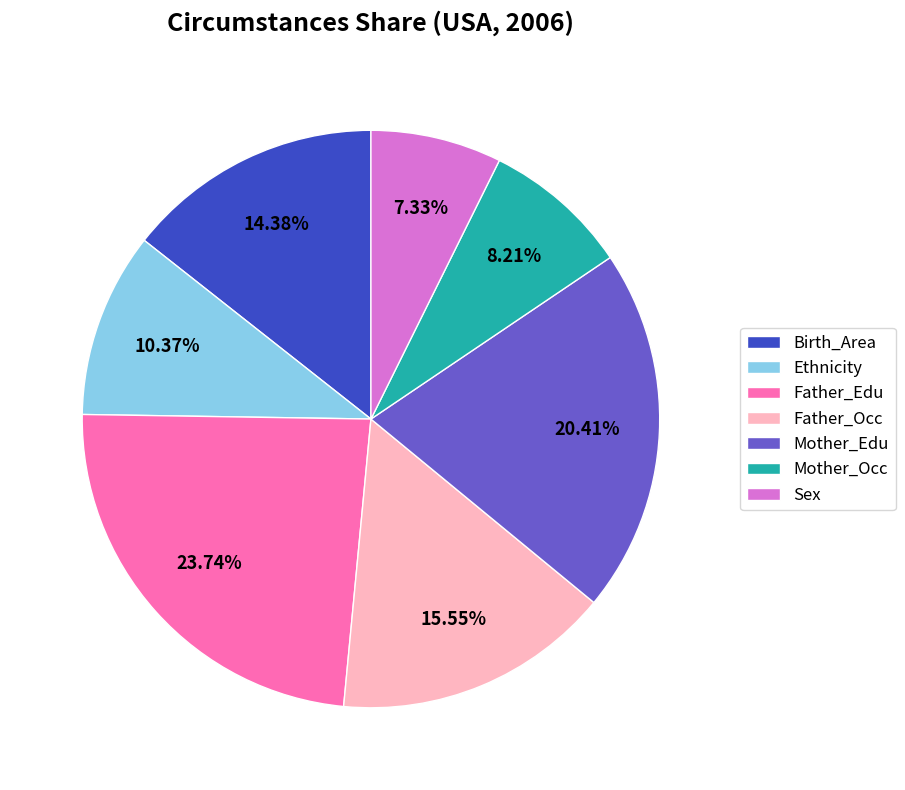

Does any single category account for the majority?

No